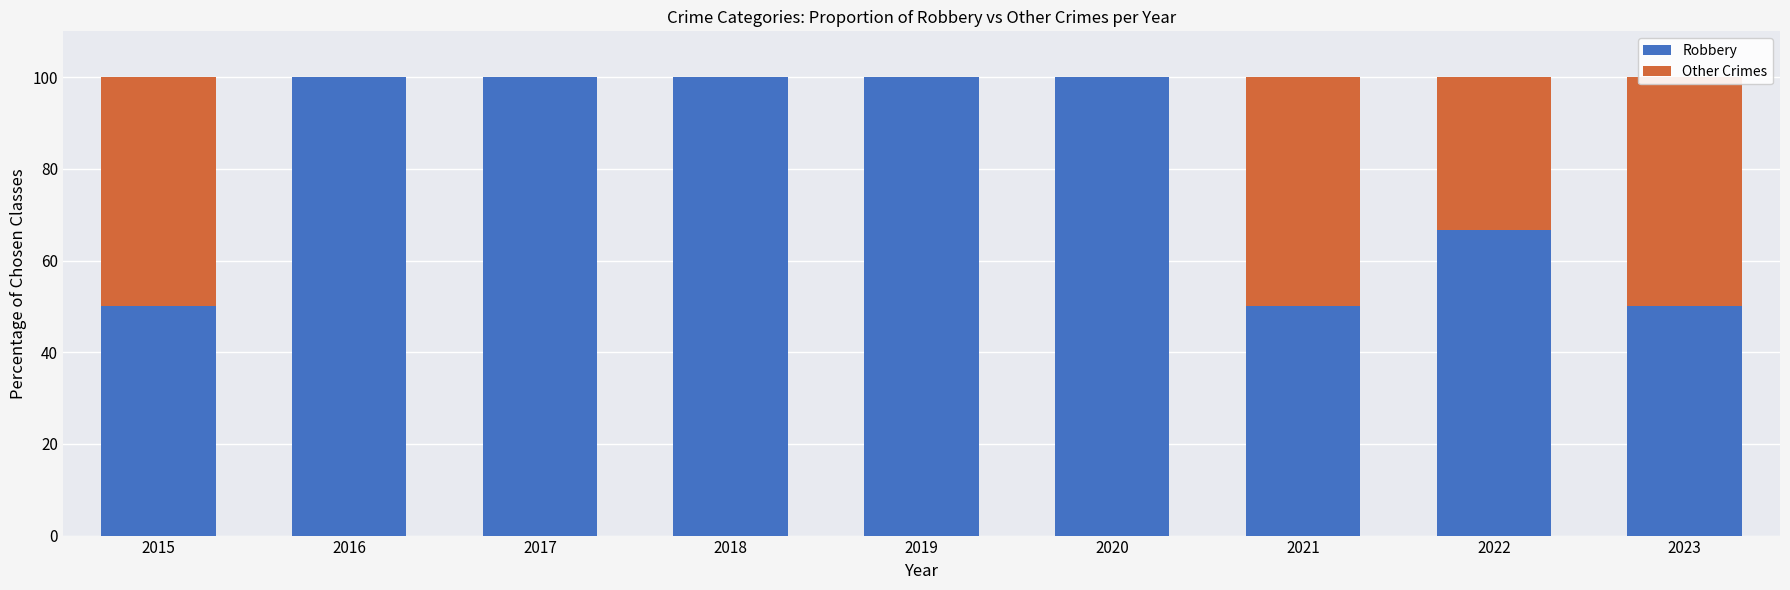

List the series in order of their peak value, highest first.

Robbery, Other Crimes